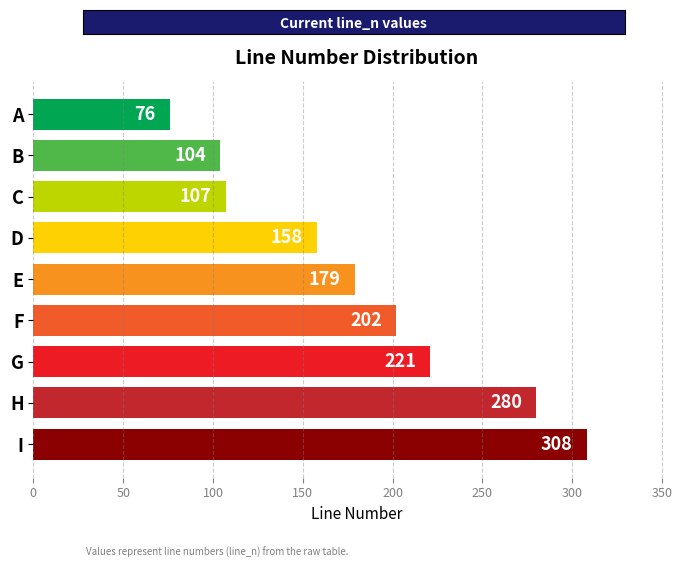

How many values are below 179?

4